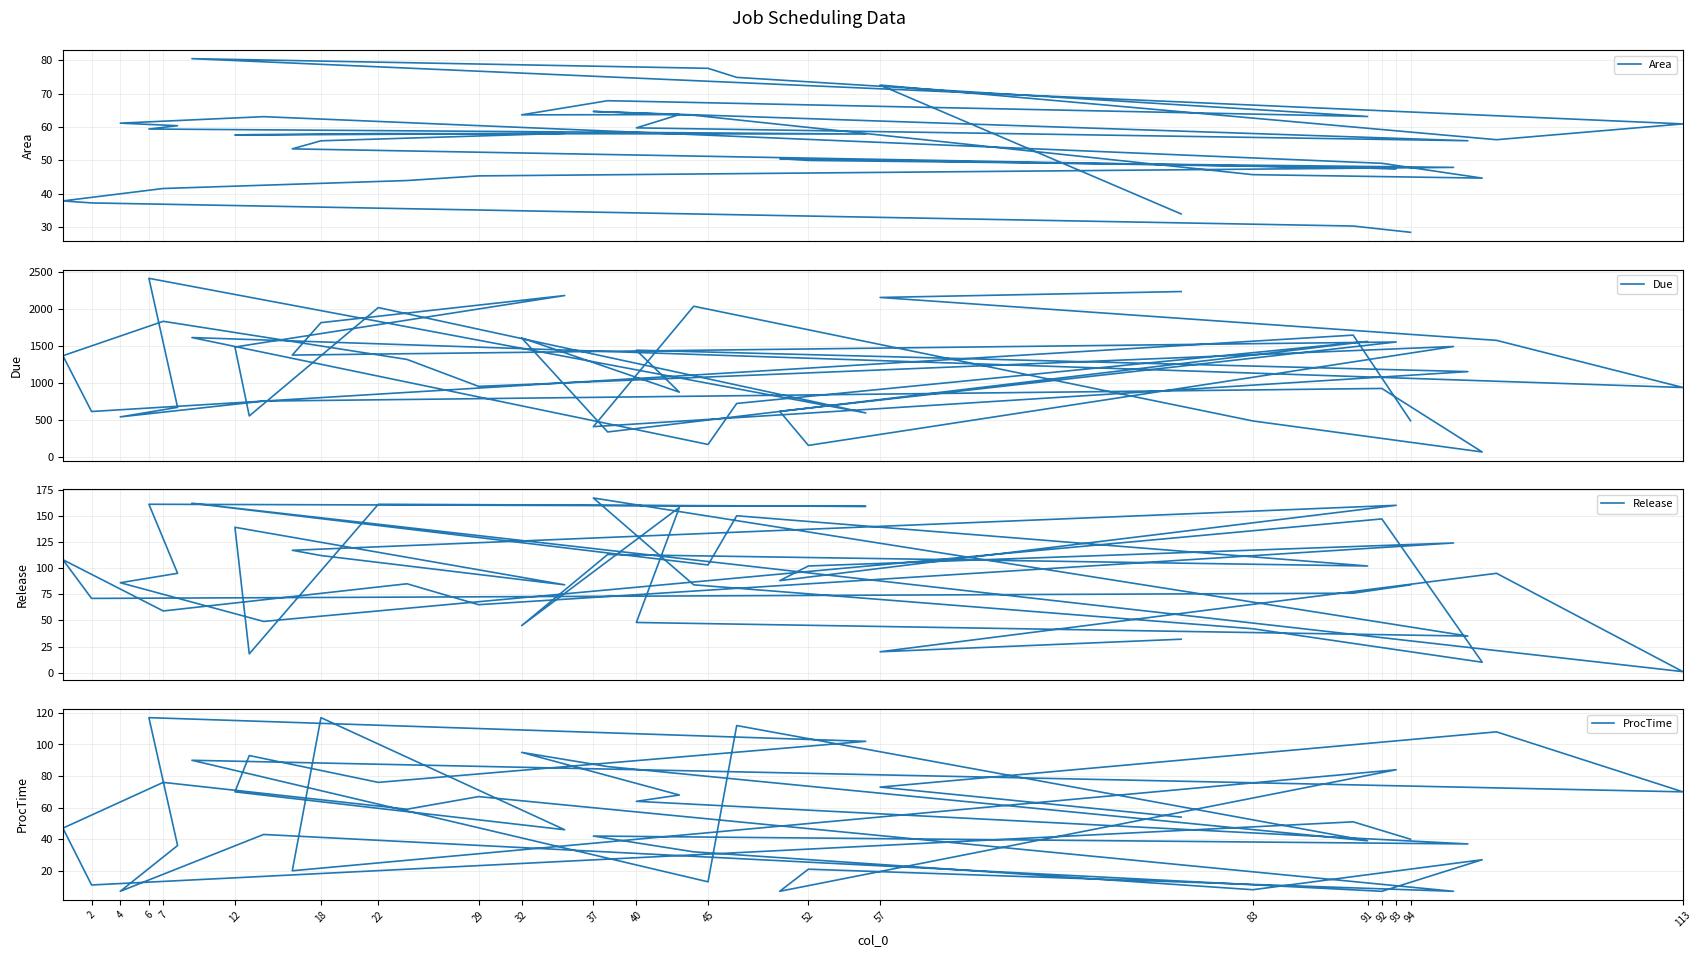

What is the sum of all ProcTime values?

2222.0